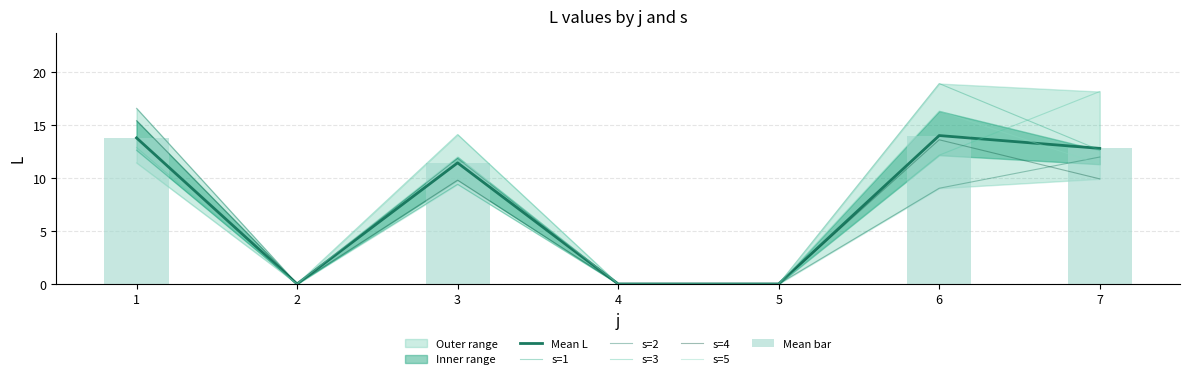

Reading right to left, what are all the values shown in this chart?

s=1: 12.6	18.9	0.0	0.0	9.4	0.0	12.6
s=2: 12.0	9.0	0.0	0.0	11.9	0.0	16.6
s=3: 18.2	12.2	0.0	0.0	14.1	0.0	12.9
s=4: 9.9	13.6	0.0	0.0	9.8	0.0	15.4
s=5: 11.3	16.3	0.0	0.0	12.0	0.0	11.4